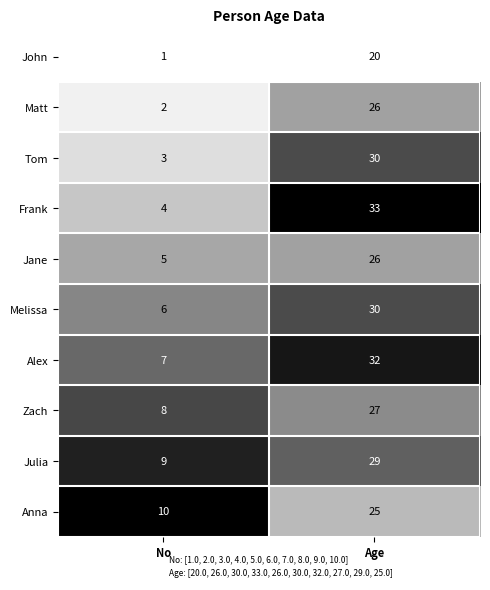

Which category has the lowest value across all series?

No